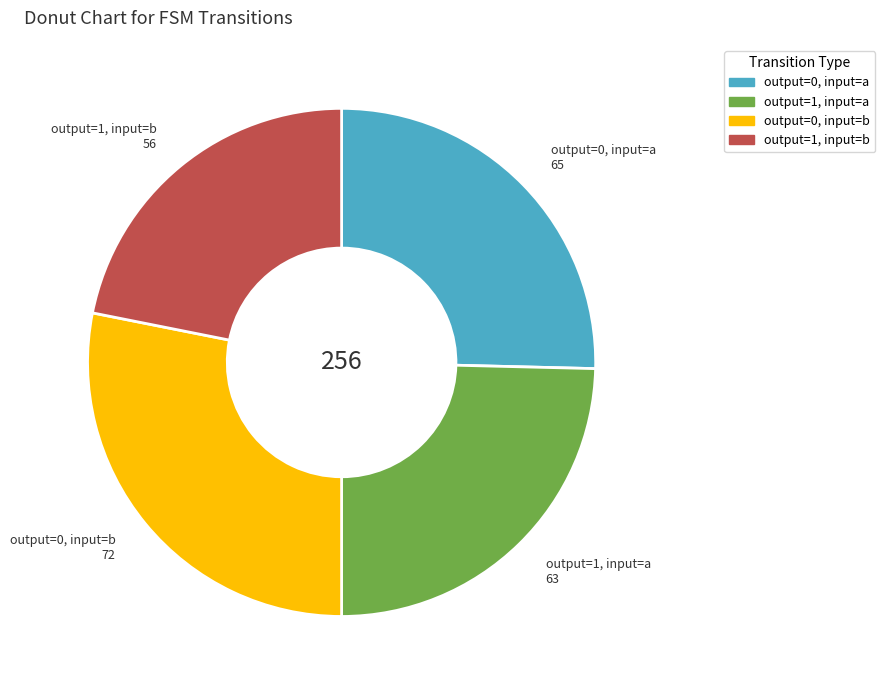

Is there a majority slice in this chart?

No